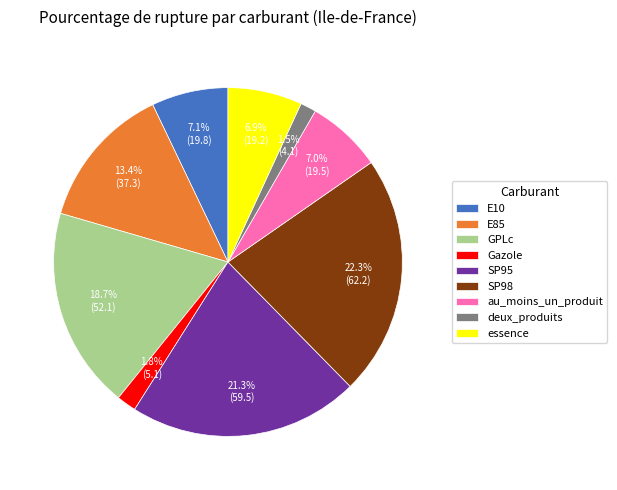

Which category has the biggest portion of the pie?

SP98